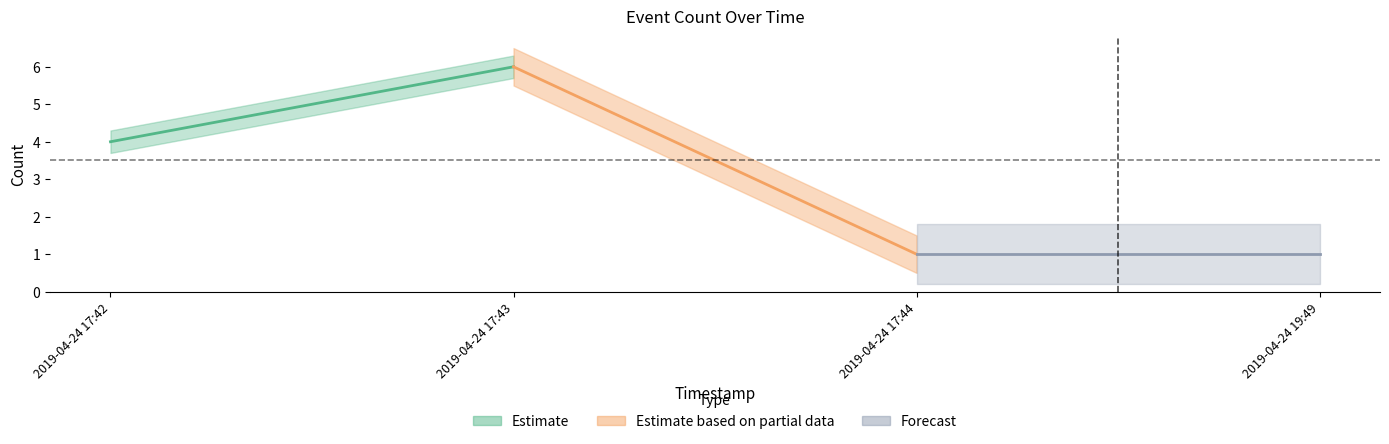

What position from the right is 2019-04-24 17:44?

2